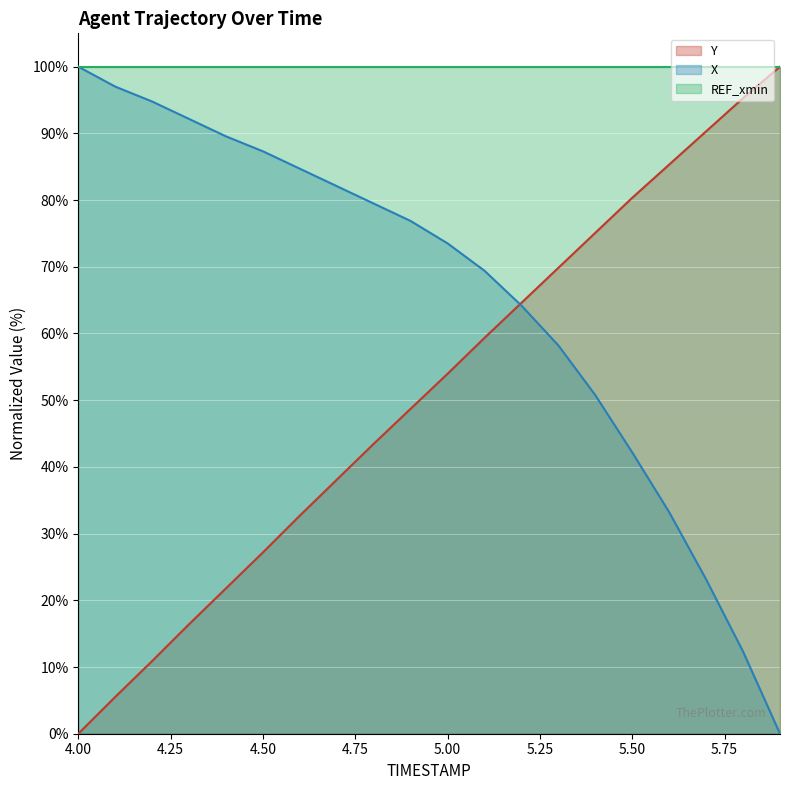

Which series has the largest total across all categories?

REF_xmin